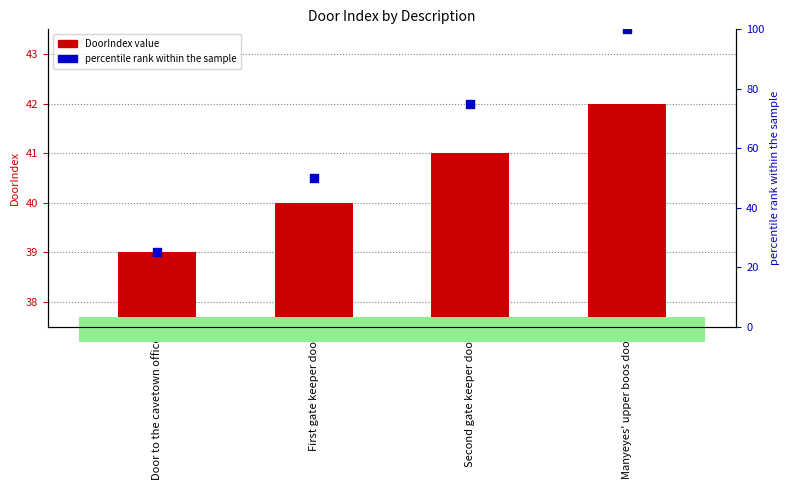

At how many categories does at least one series exceed 65?

2